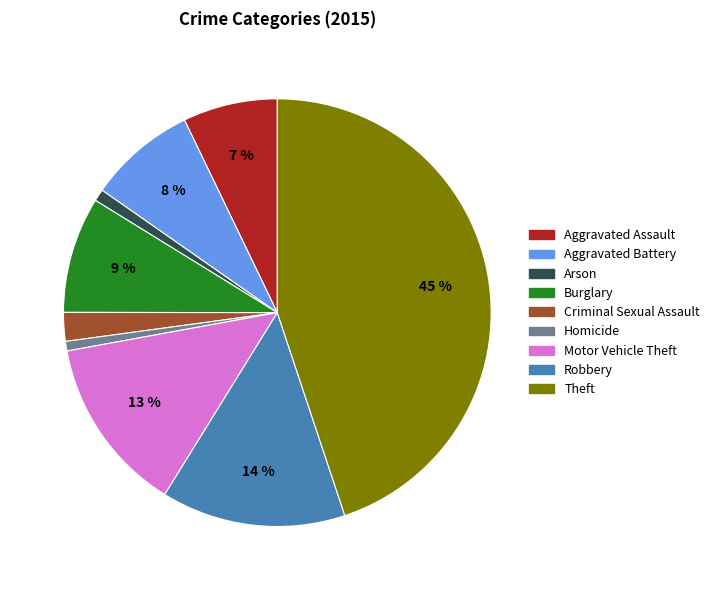

Combined, do Arson and Homicide account for over 50%?

No